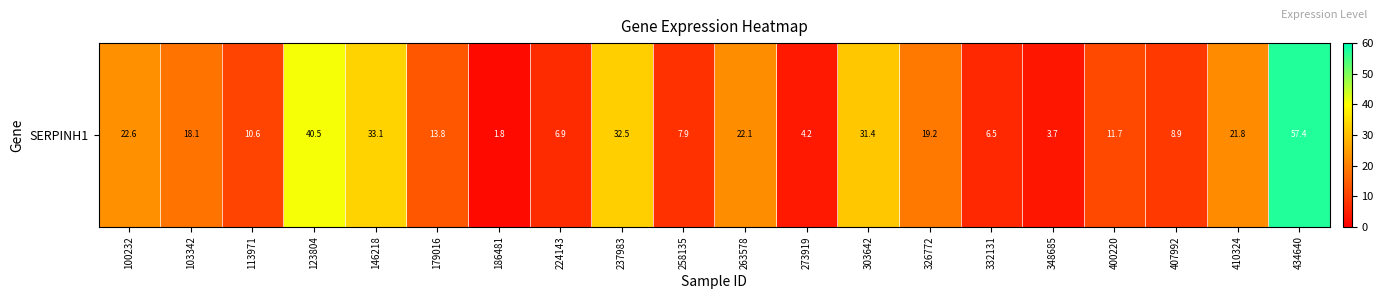

Rank the categories by value from lowest to highest.

186481, 348685, 273919, 332131, 224143, 258135, 407992, 113971, 400220, 179016, 103342, 326772, 410324, 263578, 100232, 303642, 237983, 146218, 123804, 434640